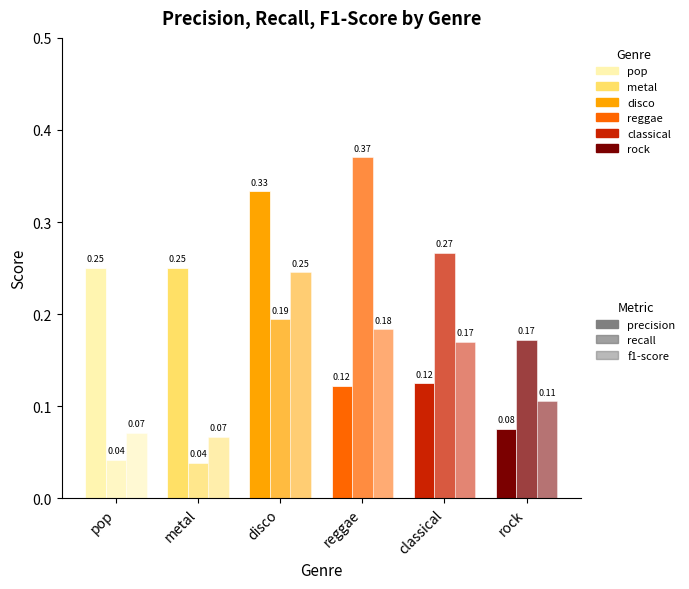

List the labels in order of recall value, largest first.

reggae, classical, disco, rock, pop, metal